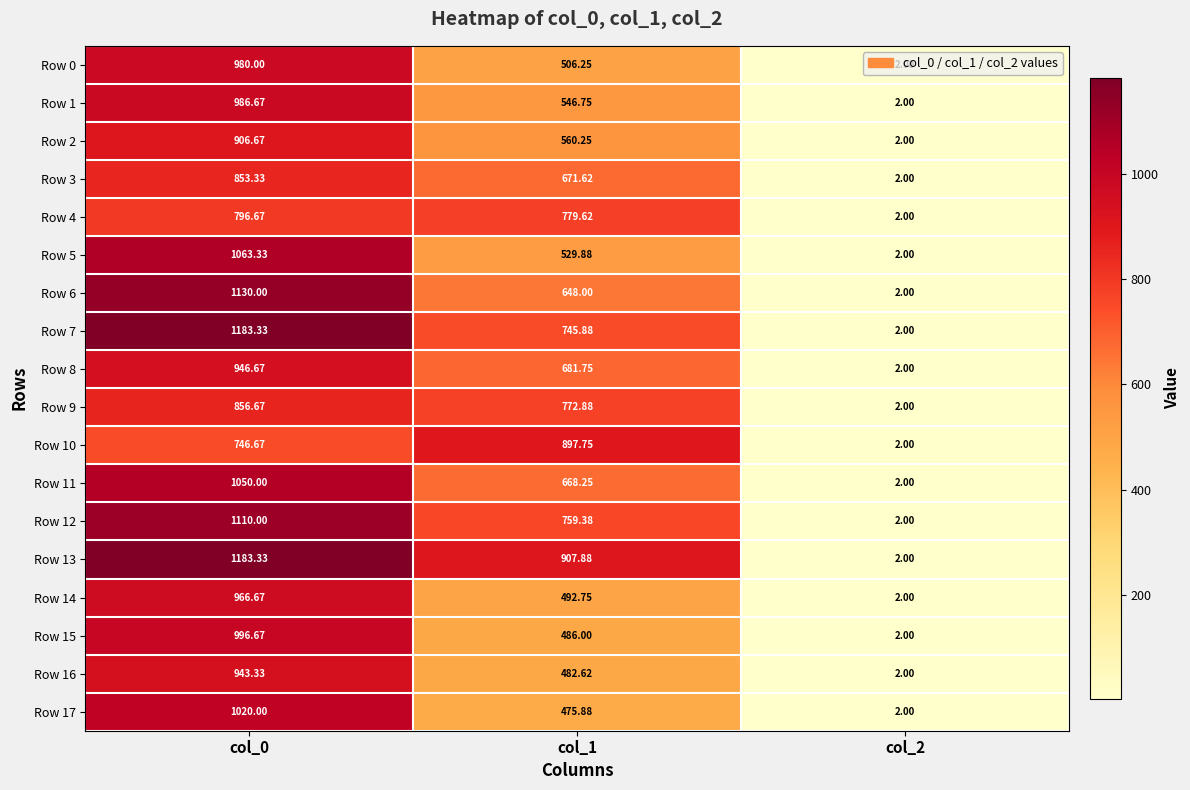

Is the value of Row 6 at col_1 greater than the value of Row 17 at col_0?

No